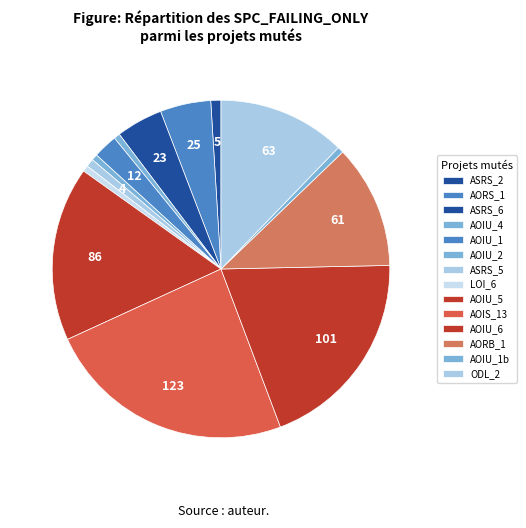

Count the number of slices in the pie.

14